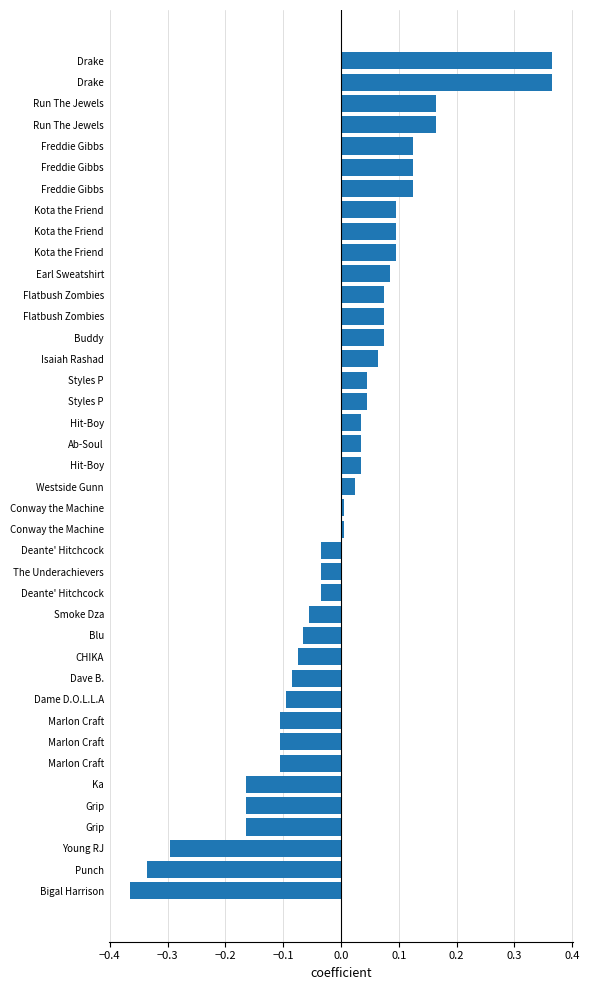

Count the number of data series in this chart.

1